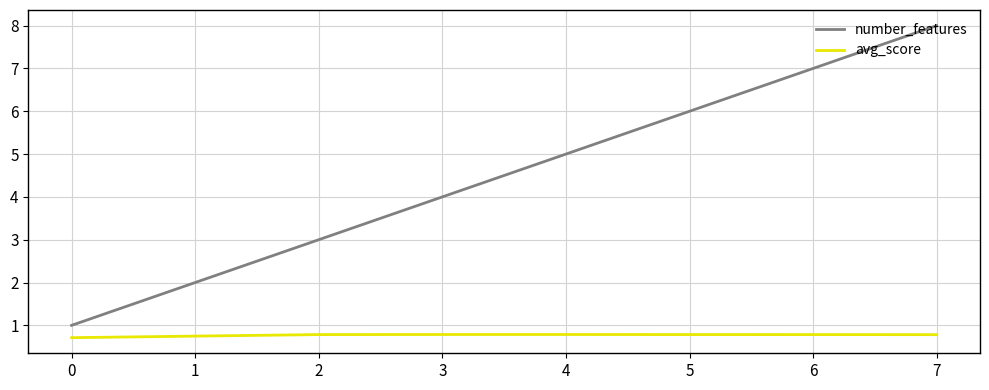

What is the greatest value displayed?

8.0